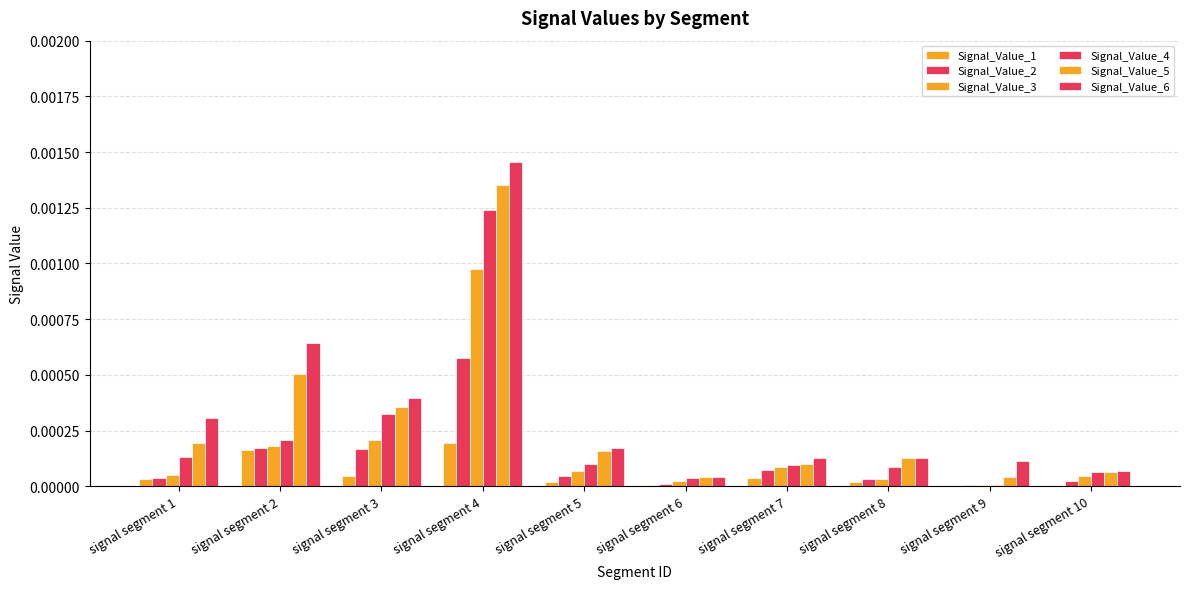

Is the value of Signal_Value_6 at signal segment 4 greater than the value of Signal_Value_5 at signal segment 7?

Yes